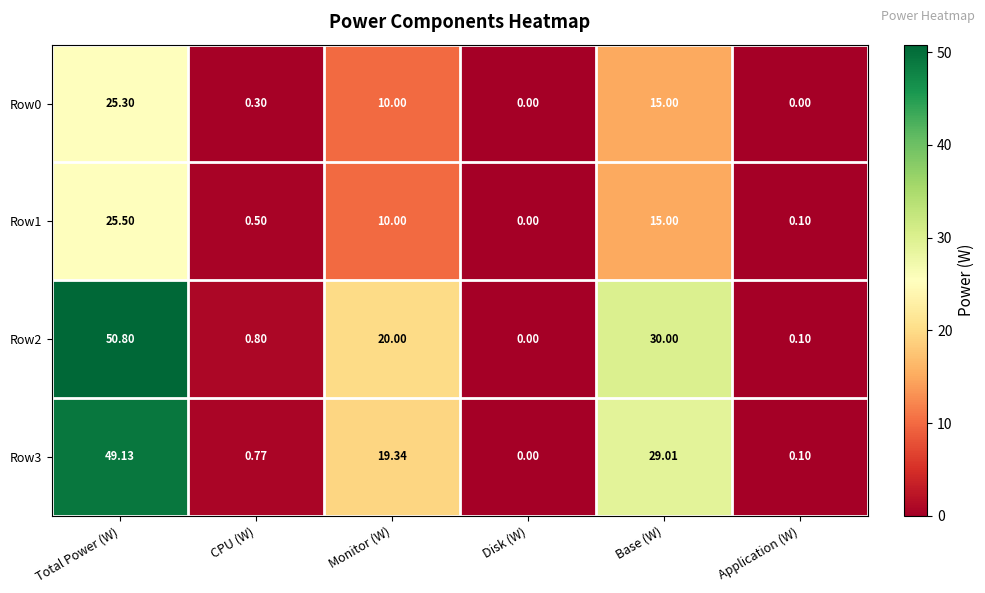

Between CPU (W) and Application (W), which series saw the biggest shift?

Row2